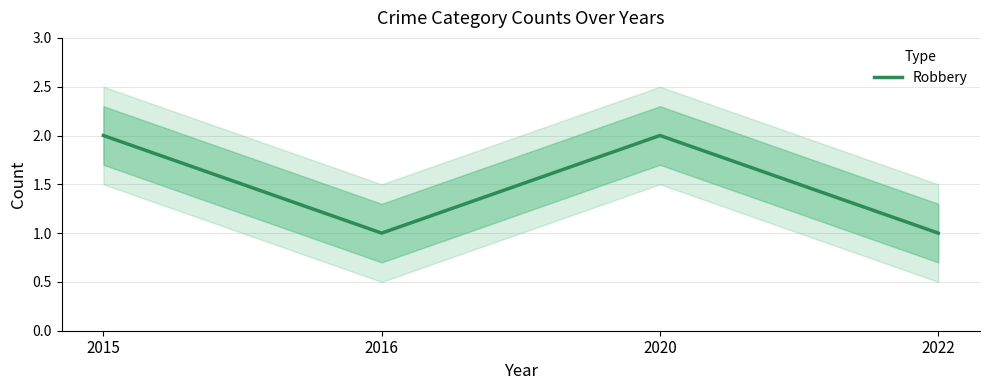

What is the maximum value shown in the chart?

2